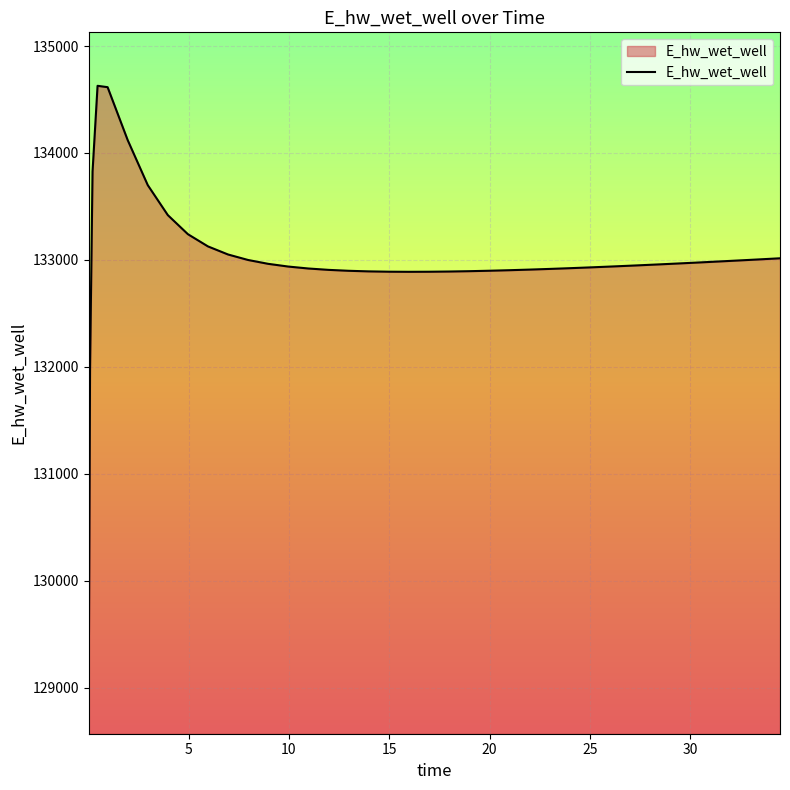

What is the difference between the maximum and minimum values?

5557.7